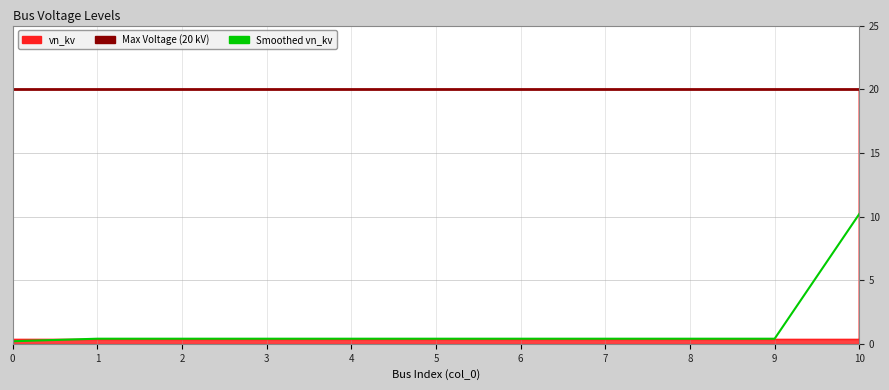

Is it true that the value at 7 is 0.4?

True